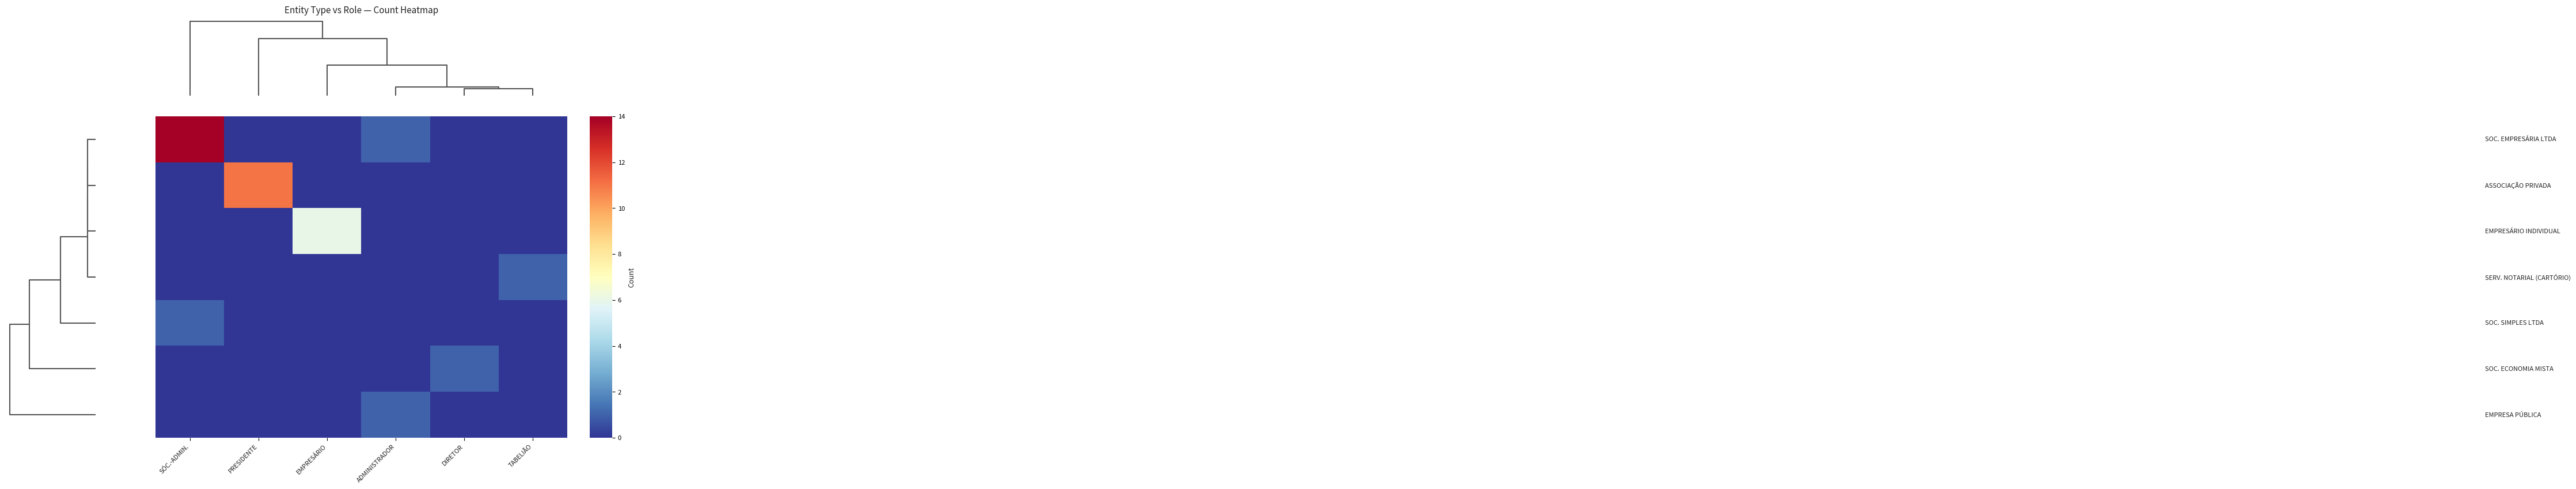

What is the spread (max minus min) of values at TABELIÃO?

1